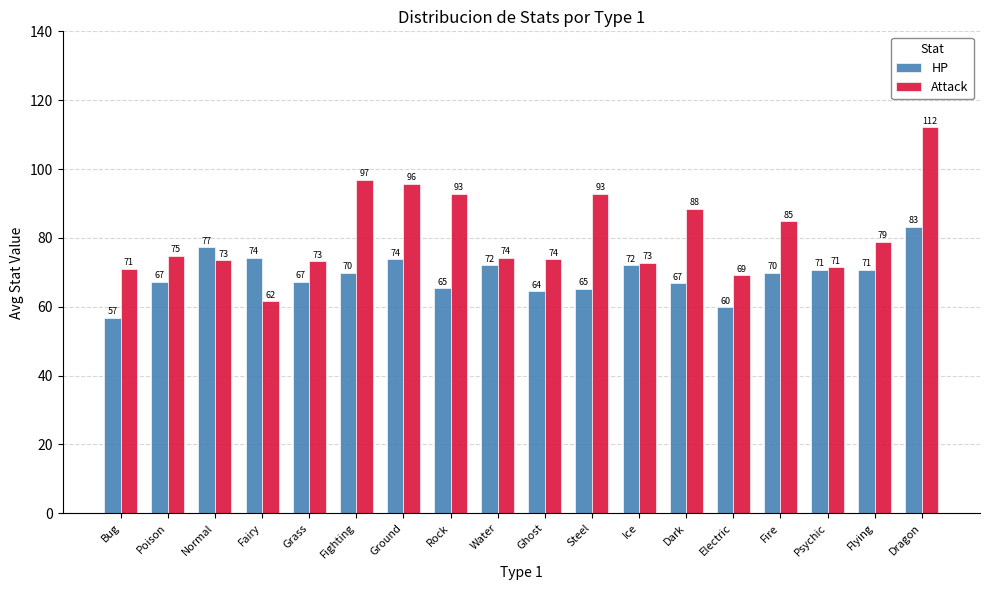

What is the difference between the second highest and second lowest values in the HP series?

17.5